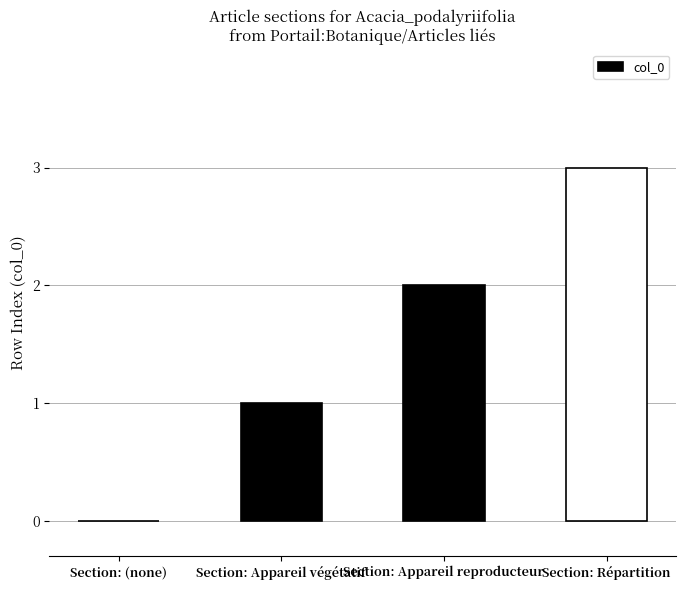

Between Section: Appareil reproducteur and Section: (none), which is larger?

Section: Appareil reproducteur